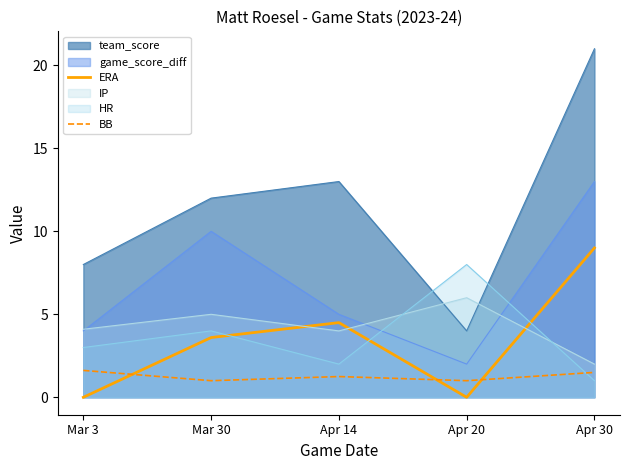

The value of ERA at Mar 30 is 5.3. True or false?

False